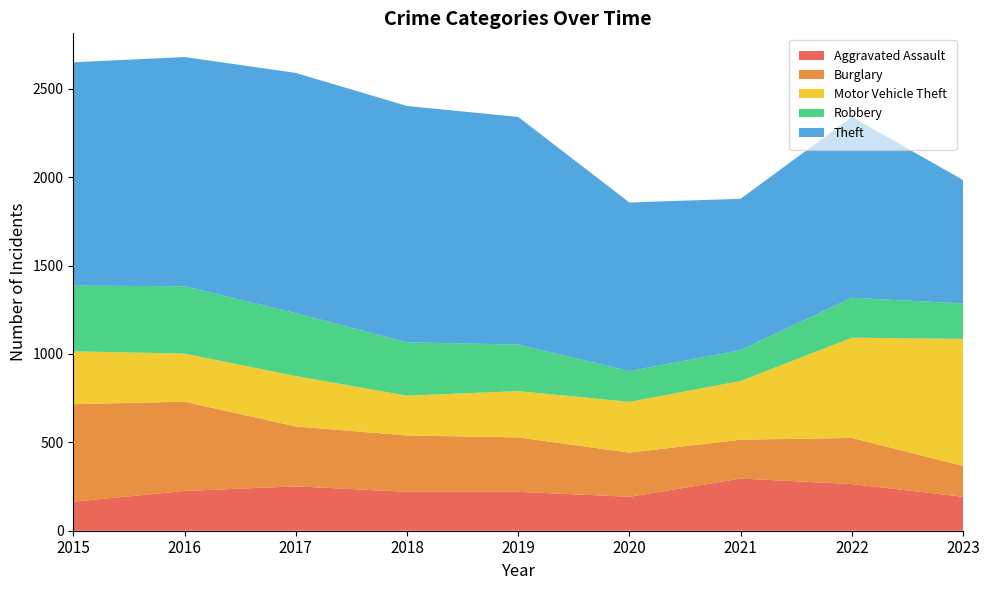

Reading left to right, transcribe all the data shown in this chart.

Aggravated Assault: 2015=164	2016=225	2017=251	2018=220	2019=220	2020=192	2021=295	2022=264	2023=192
Burglary: 2015=552	2016=505	2017=339	2018=319	2019=308	2020=250	2021=220	2022=261	2023=175
Motor Vehicle Theft: 2015=299	2016=272	2017=285	2018=225	2019=262	2020=287	2021=332	2022=567	2023=718
Robbery: 2015=372	2016=381	2017=356	2018=302	2019=263	2020=174	2021=175	2022=226	2023=201
Theft: 2015=1263	2016=1297	2017=1359	2018=1337	2019=1288	2020=954	2021=856	2022=1023	2023=698